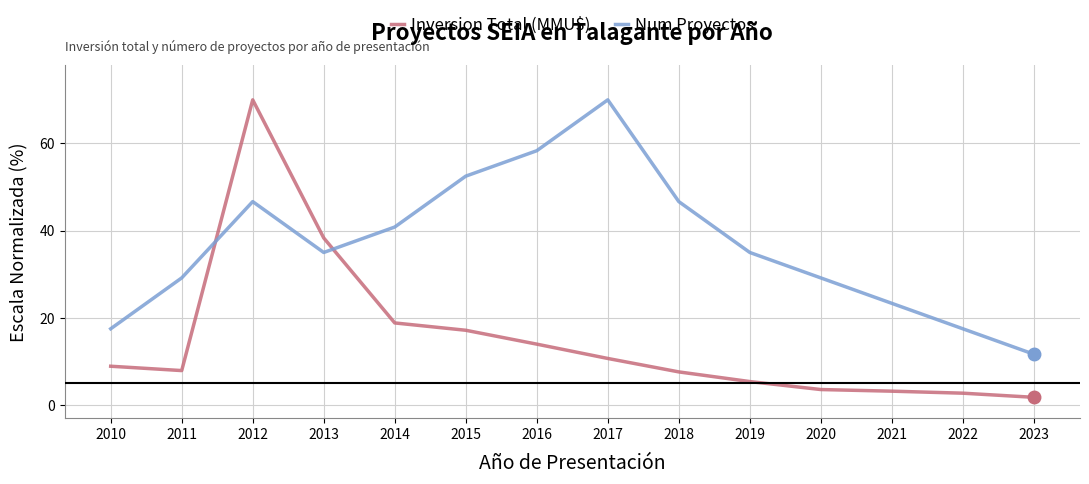

In Inversion Total (MMU$), how many points are higher than both neighbors (excluding endpoints)?

1